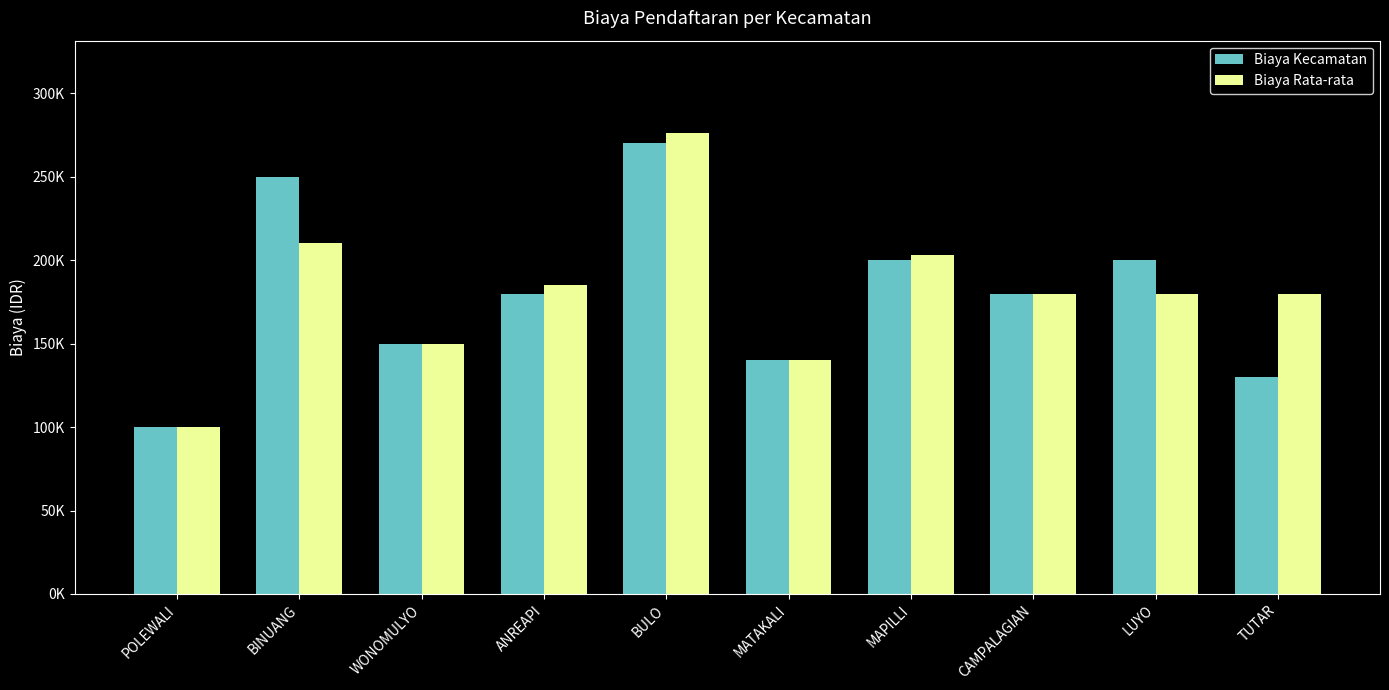

At which label is Biaya Rata-rata closest to 188125?

ANREAPI